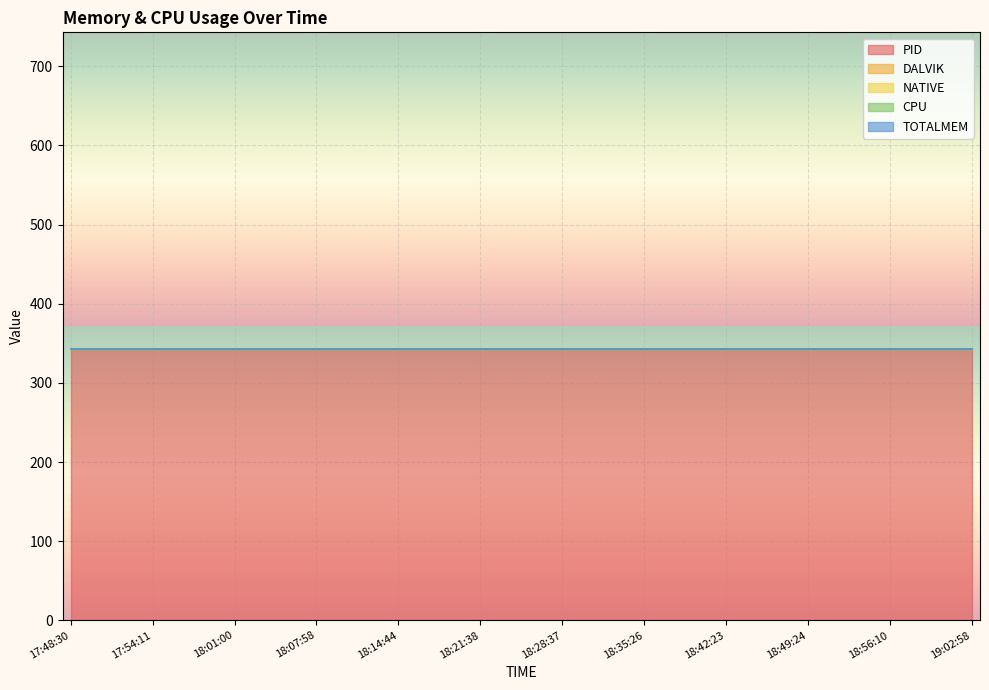

At which category is the sum across all series the highest?

17:48:30